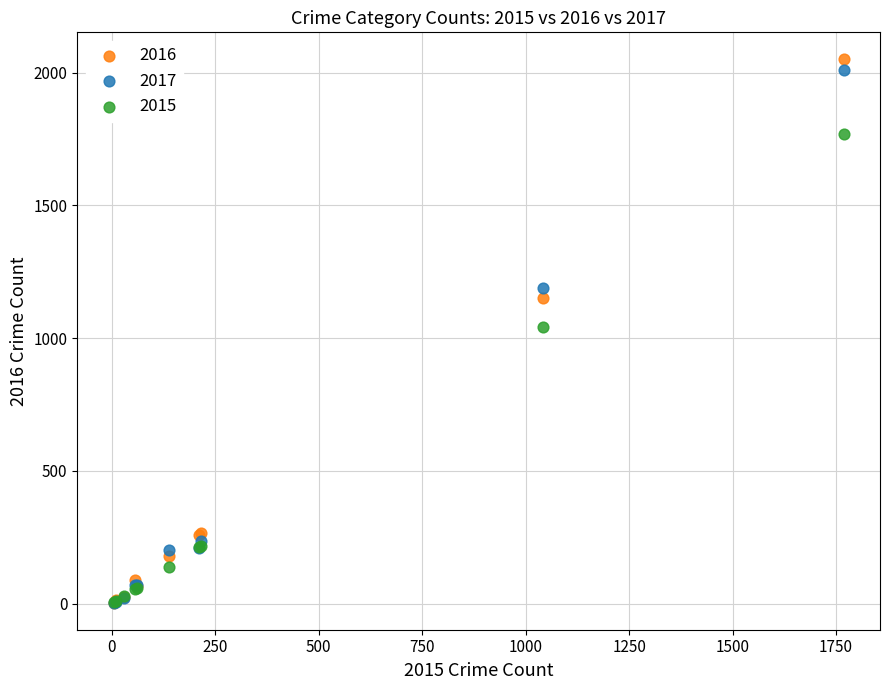

What are all the series names shown in the legend?

2016, 2017, 2015